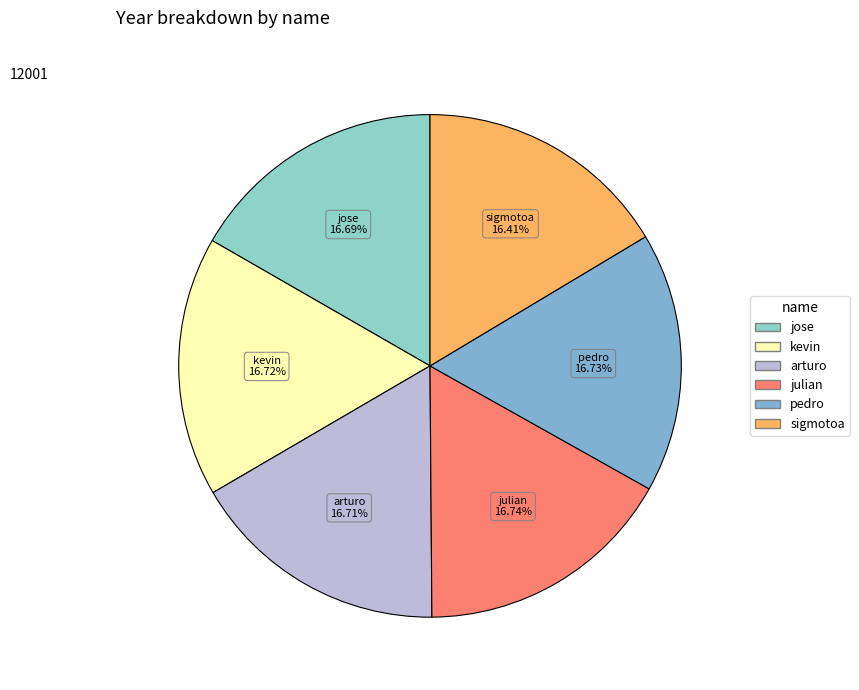

How many slices are in this pie chart?

6